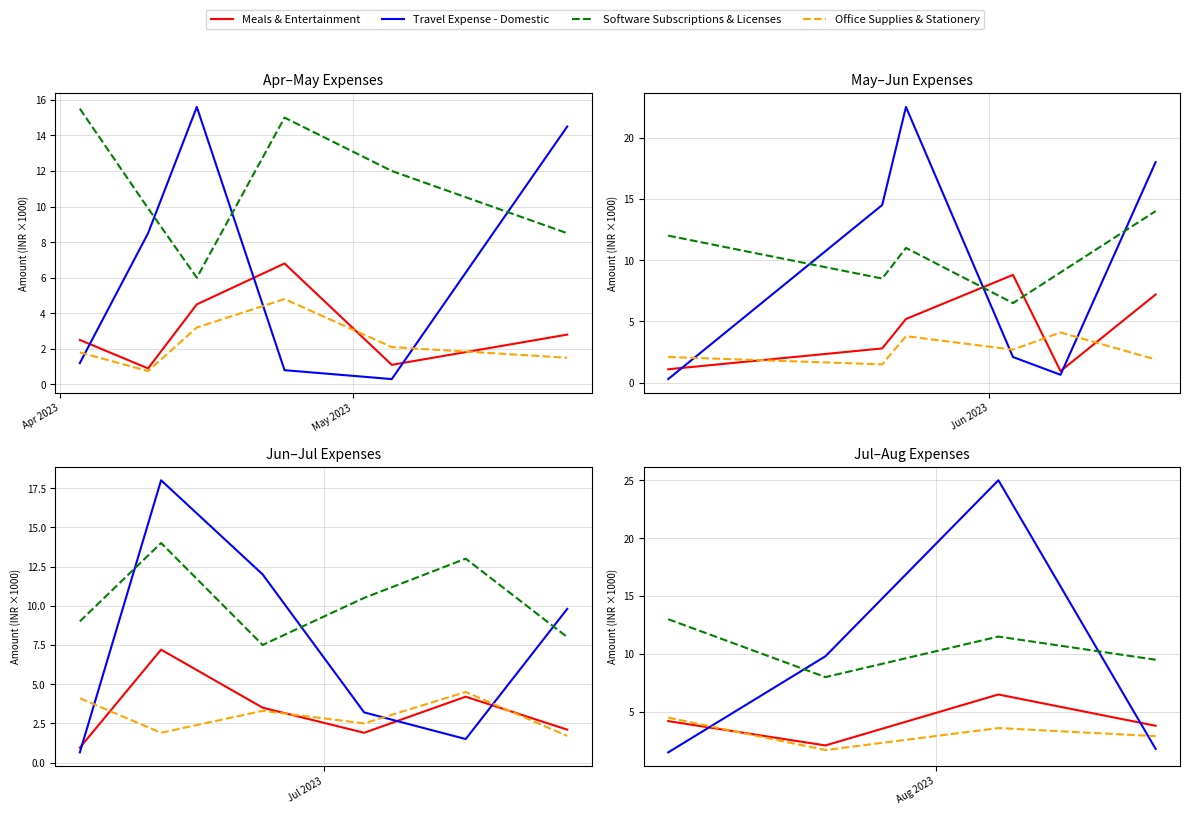

Which series has the largest total across all categories?

Software Subscriptions & Licenses